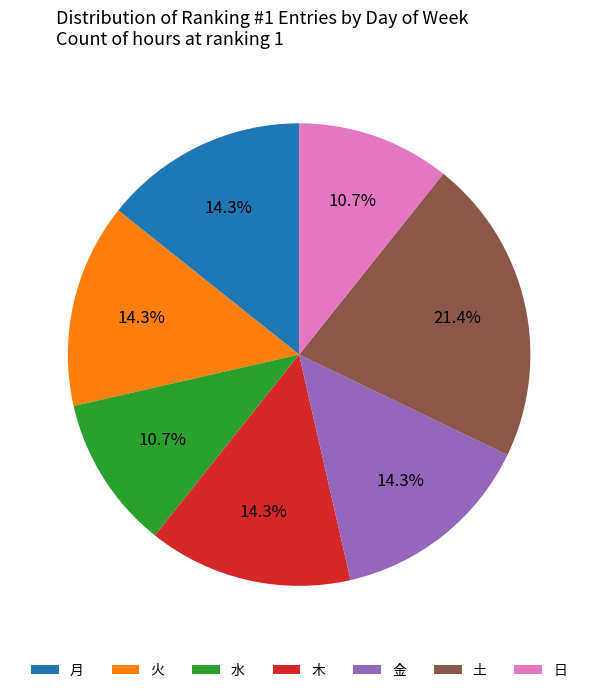

Approximately how many times larger is the value at 金 compared to 日?

1.3